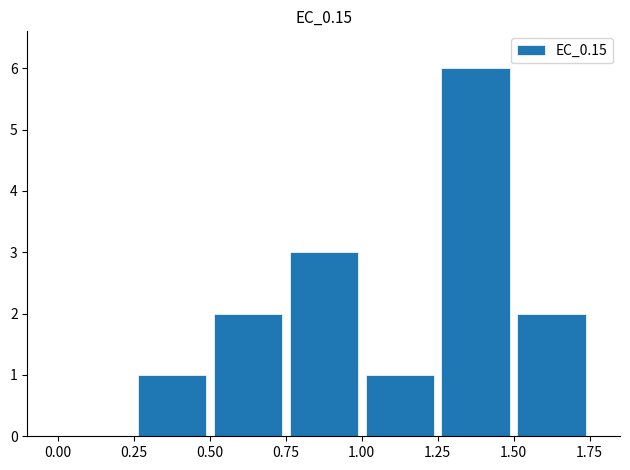

Are the bars horizontal?

No